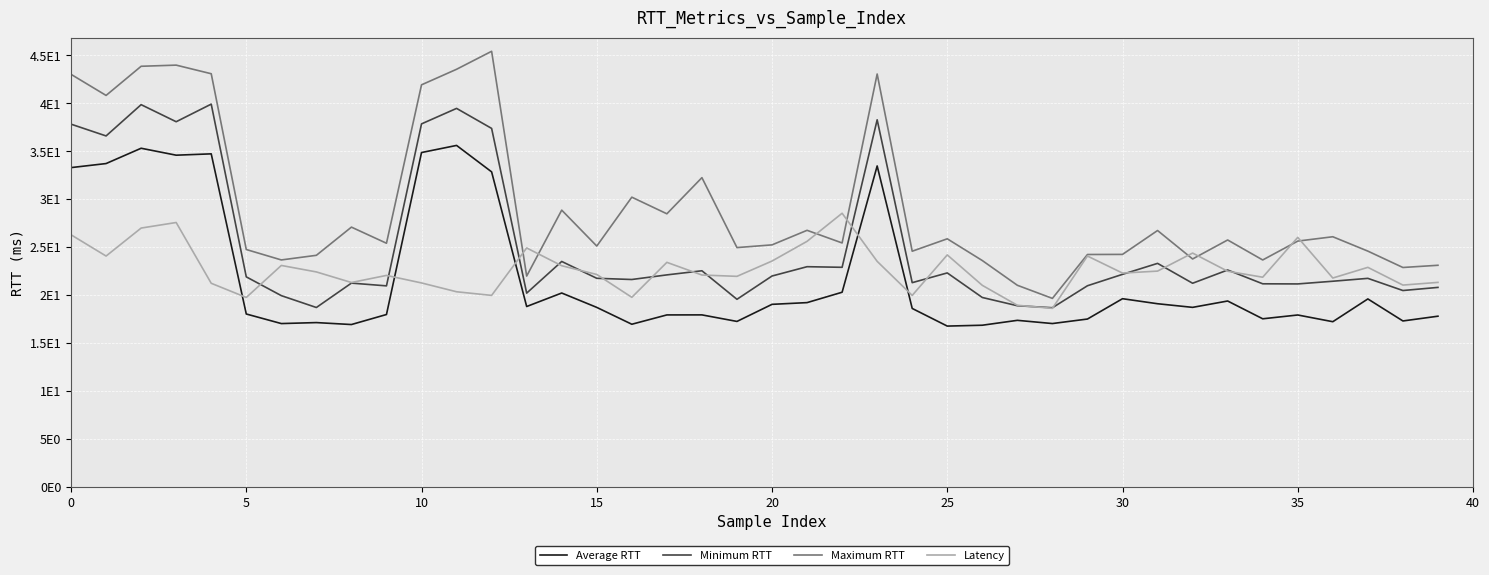

Which series has the widest spread of values?

Maximum RTT